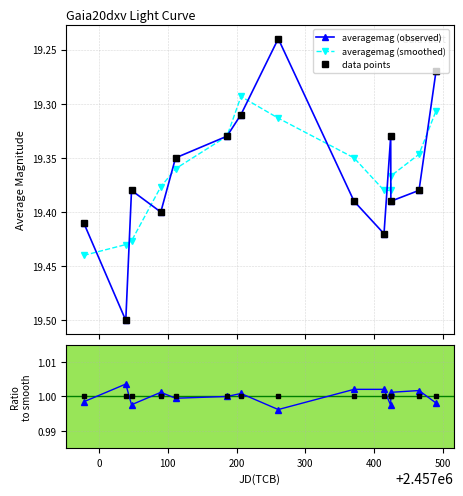

After their last crossing, which series has the higher values: ratio data or ratio observed/smoothed?

ratio data